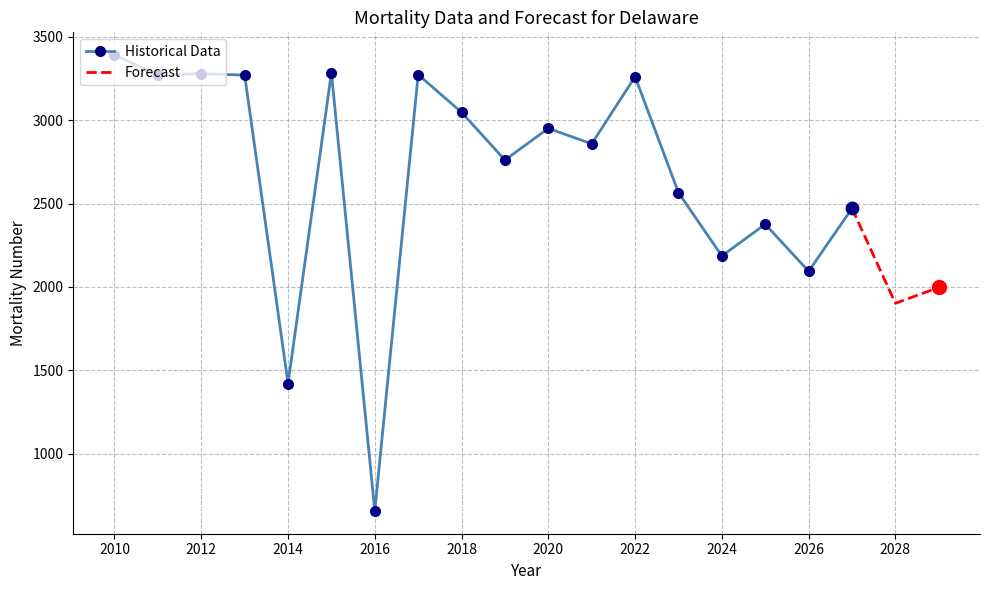

True or false: Historical Data has more than 2 points higher than both neighbors.

True